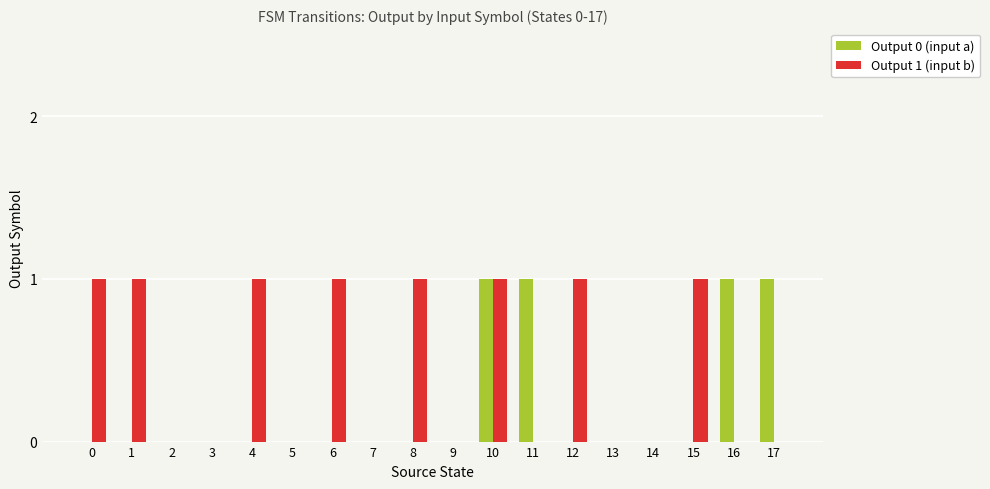

At which category is the sum across all series the highest?

10